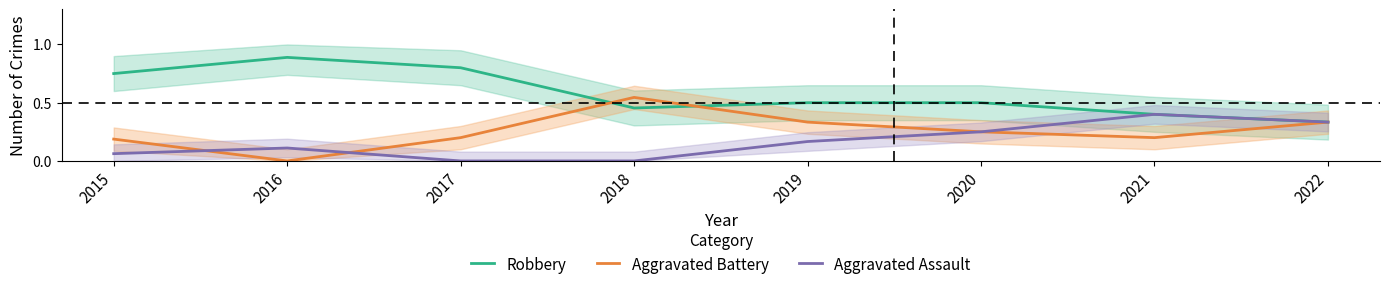

True or false: Robbery has more than 0 interior local peaks.

True